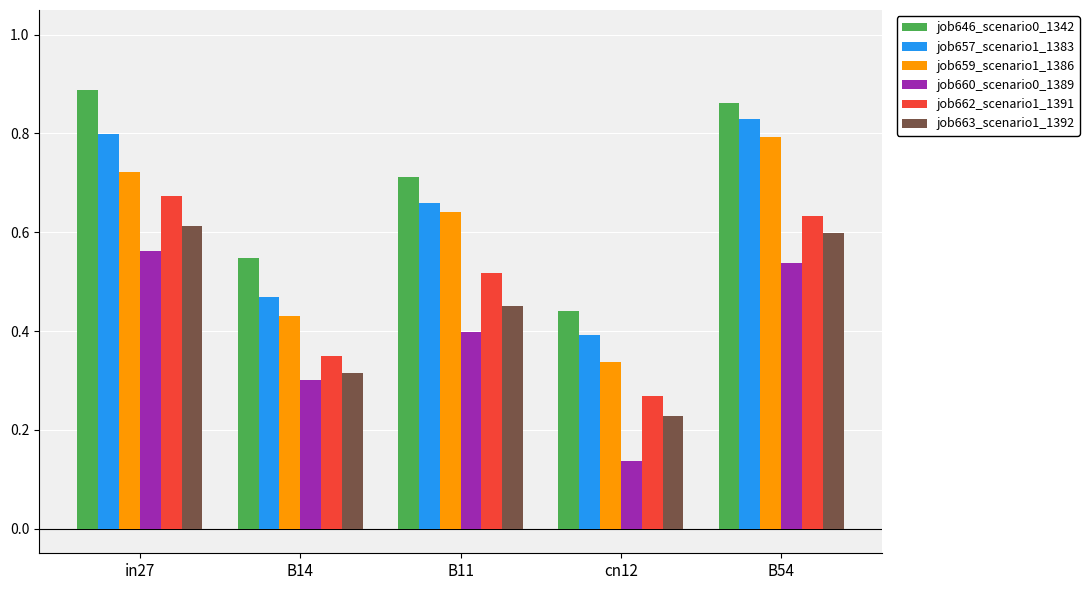

The job659_scenario1_1386 series shows 1.0 at B11. True or false?

False